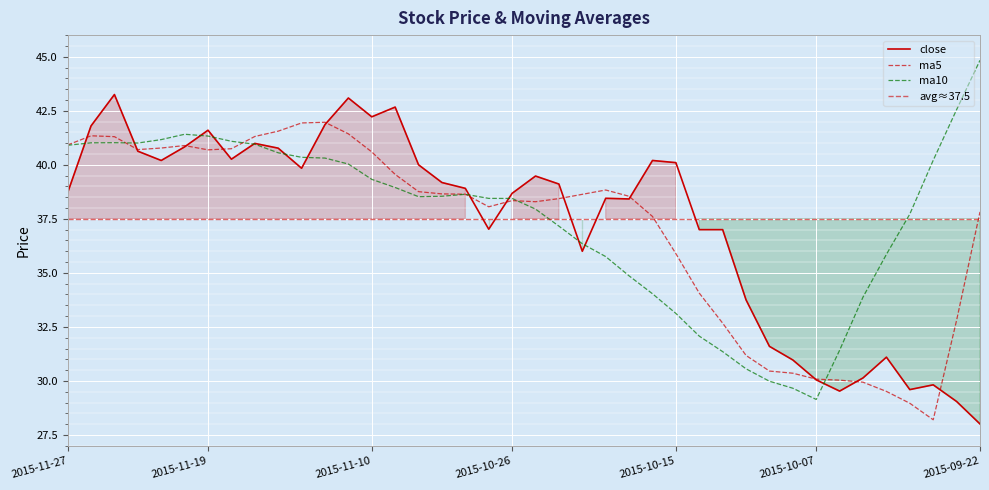

At which category does ma5 reach its first local valley?

2015-11-24